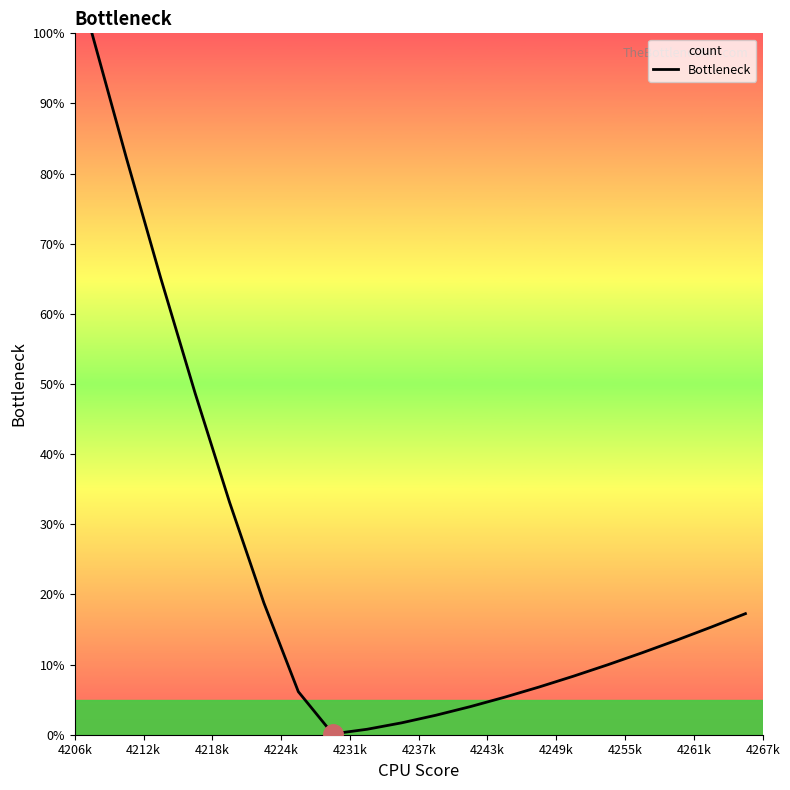

What is the difference between the maximum and minimum values?

99.9